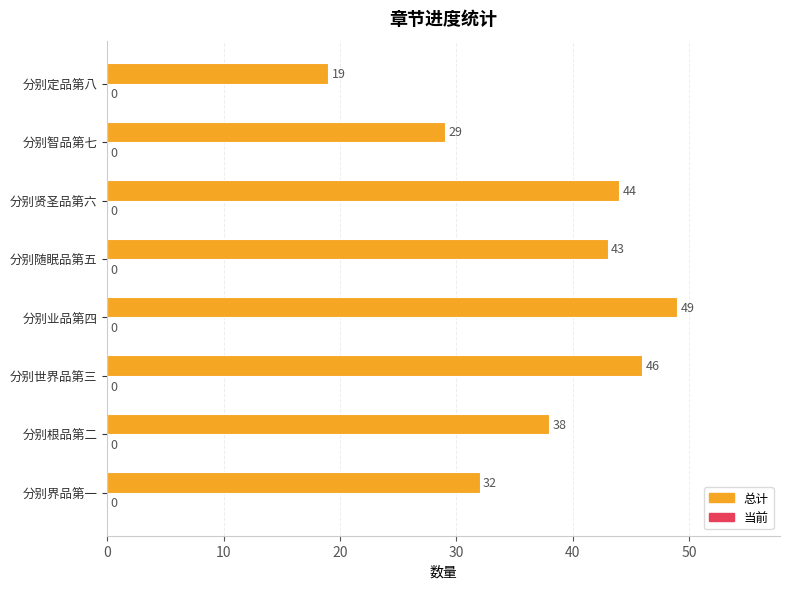

Reading top to bottom, list all the values displayed in this chart.

19	29	44	43	49	46	38	32